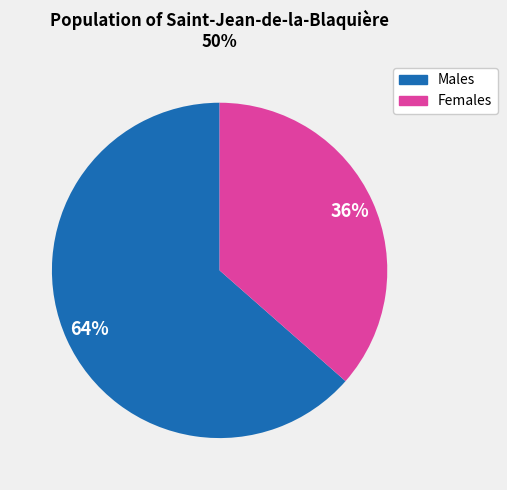

How many slices are in this pie chart?

2